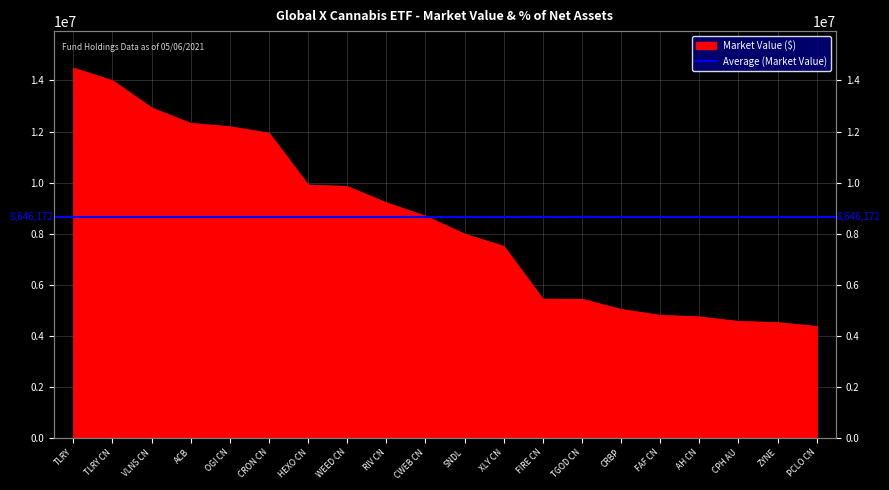

Which category has the lowest value across all series?

PCLO CN